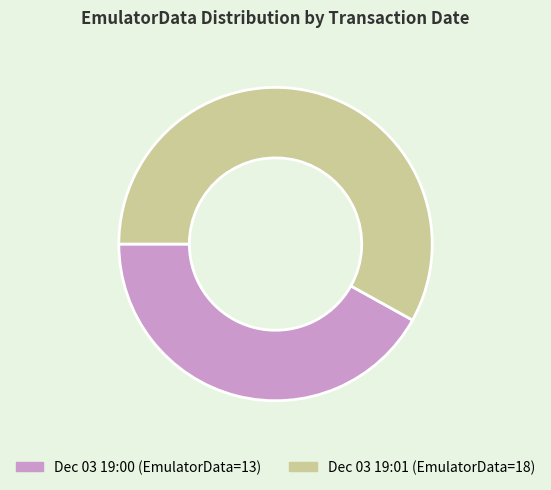

Approximately how many times larger is the value at Dec 03 19:01 (EmulatorData=18) compared to Dec 03 19:00 (EmulatorData=13)?

1.4